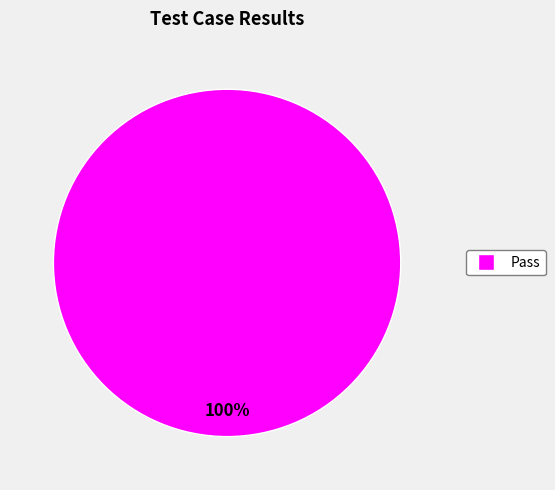

Is there a majority slice in this chart?

Yes